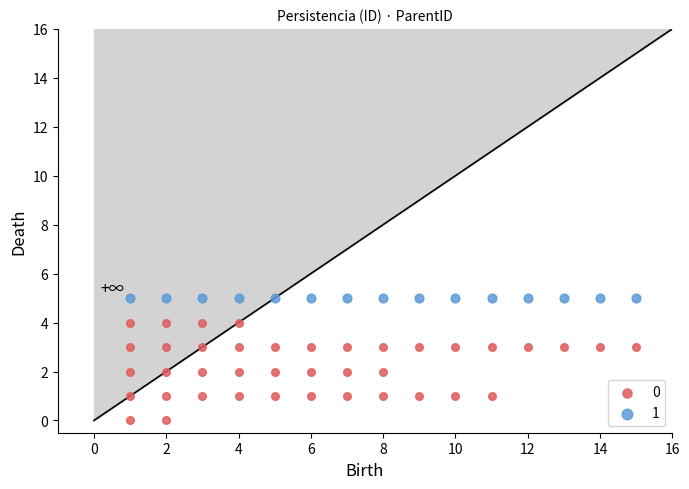

What are all the series names shown in the legend?

0, 1